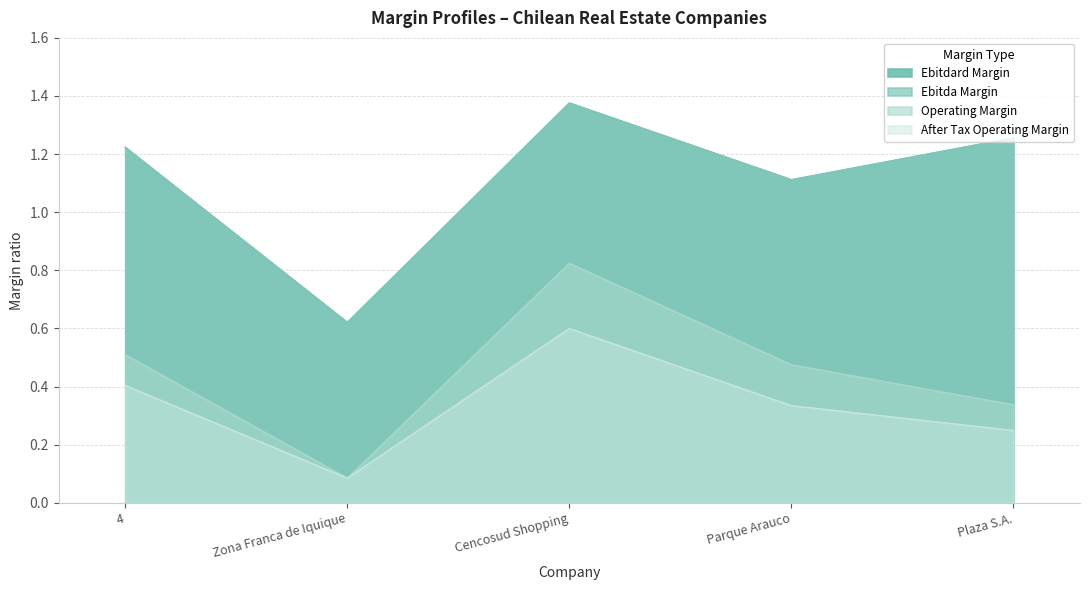

Does the chart have visible grid lines?

Yes